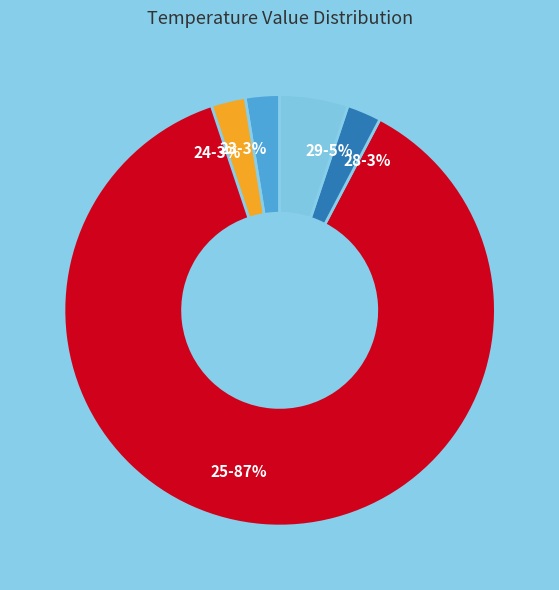

To the nearest percent, what portion does 29-5% represent?

5%